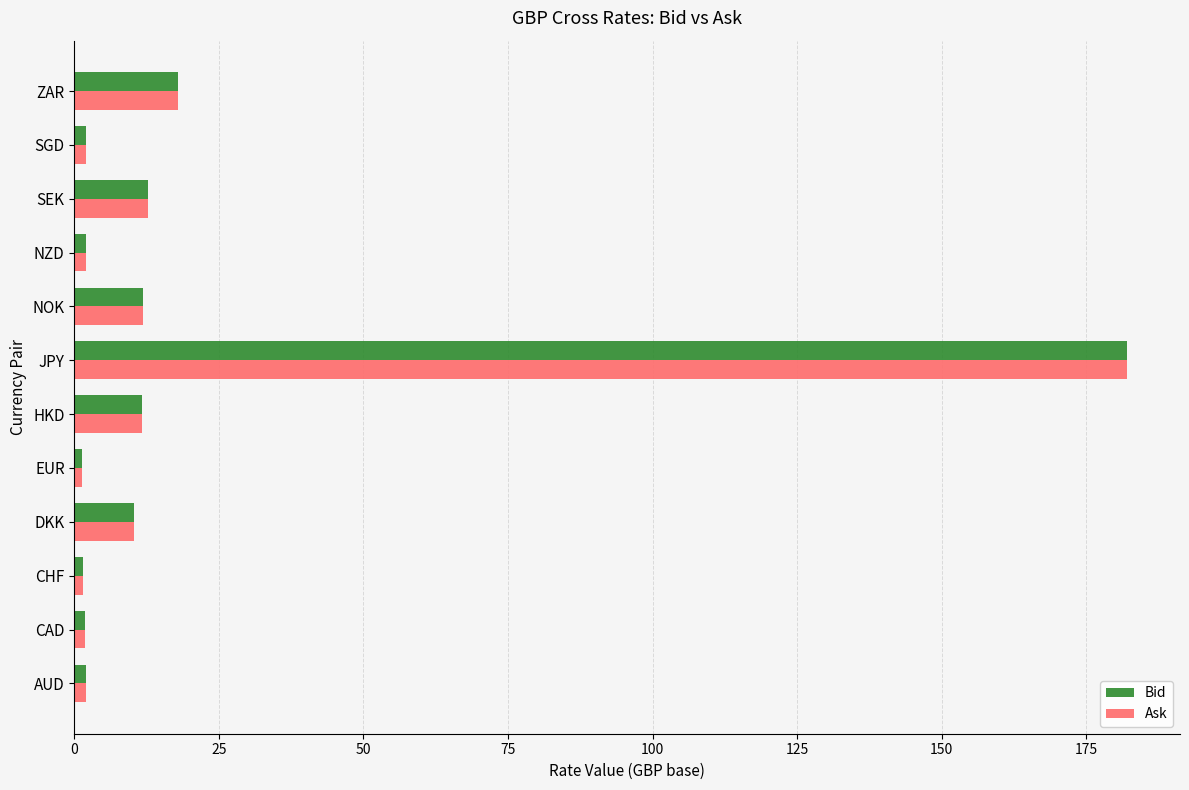

At which category is the sum across all series the highest?

JPY